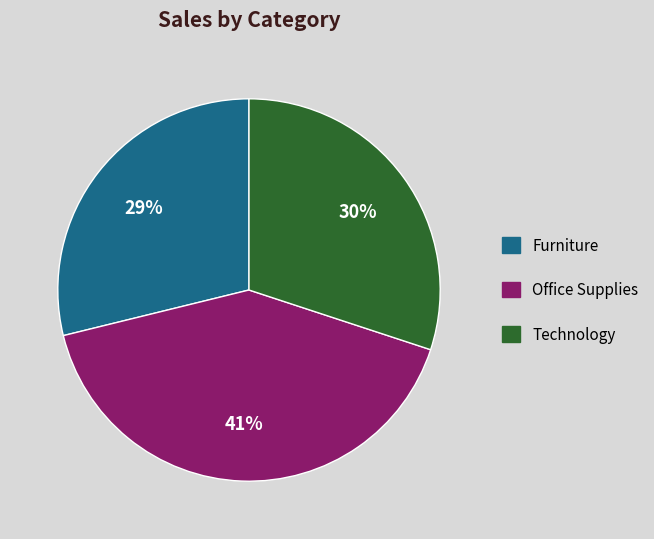

Is it true that Office Supplies is 41% of the pie?

True